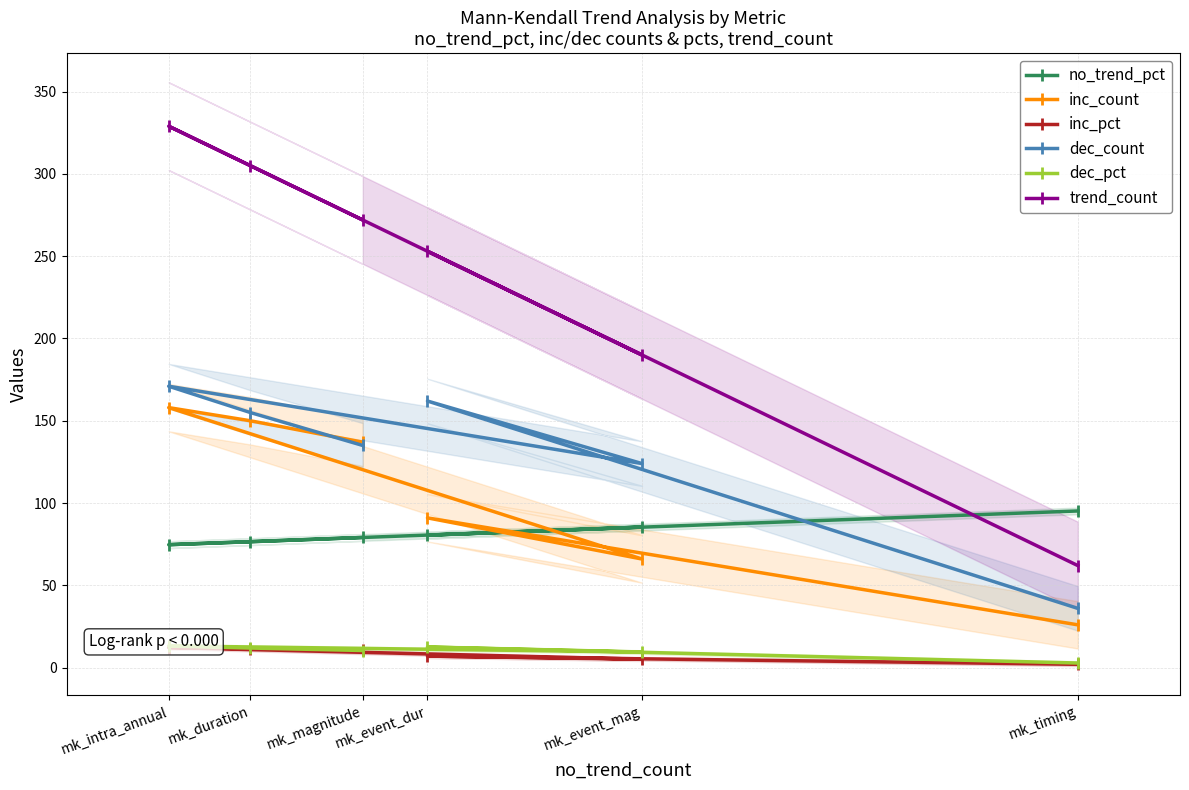

True or false: trend_count and inc_pct intersect in this chart.

False